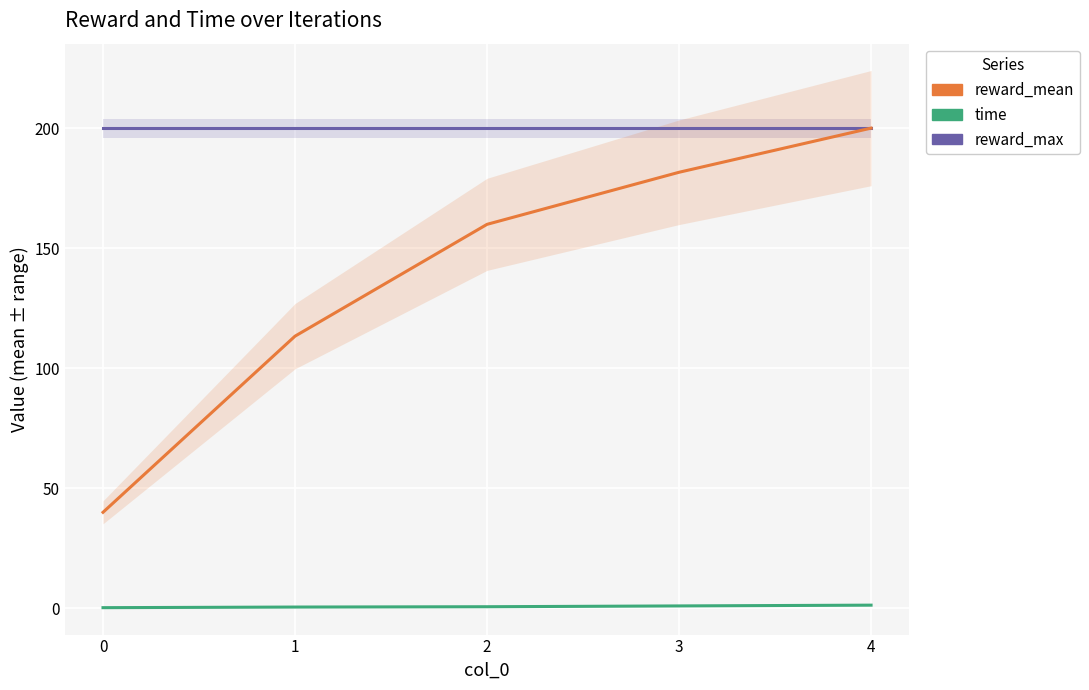

At how many categories does at least one series exceed 109?

5